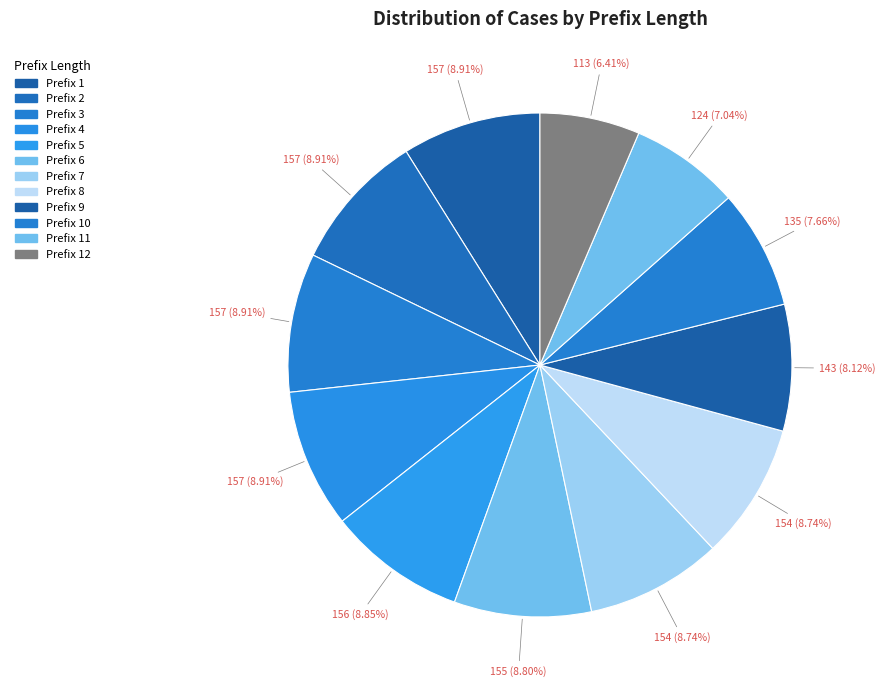

How many slices are in this pie chart?

12